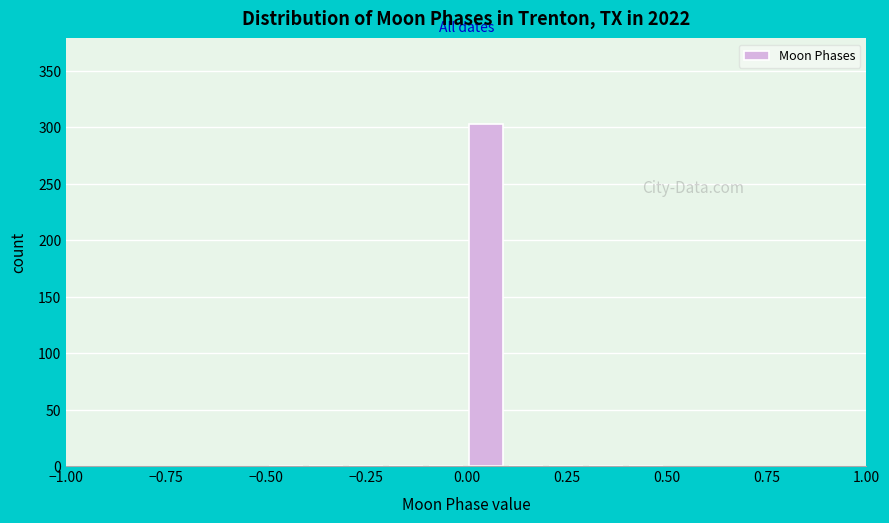

Read against the x-axis, roughly where is the centre of the tallest bar?

0.05